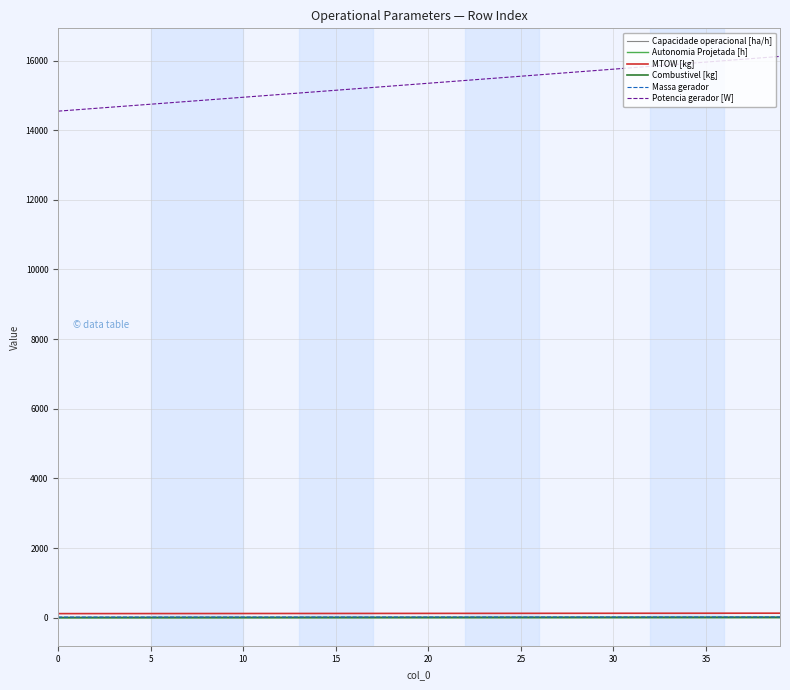

What is the difference between the maximum and second lowest values in the Autonomia Projetada [h] series?

1.3